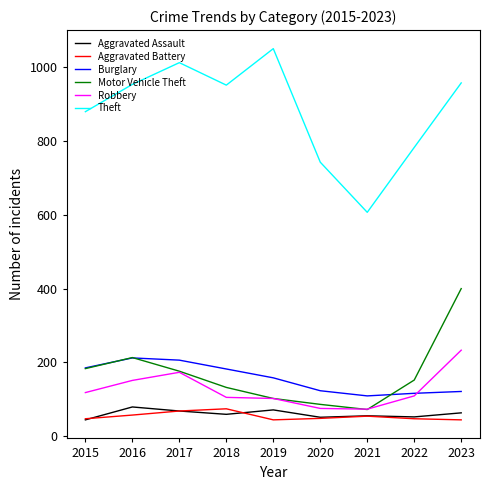

At which category is the sum across all series the highest?

2023